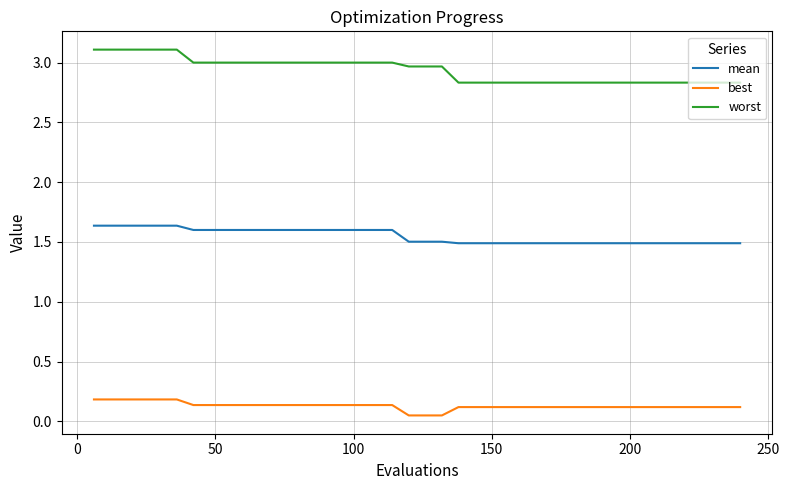

True or false: best and mean intersect in this chart.

False